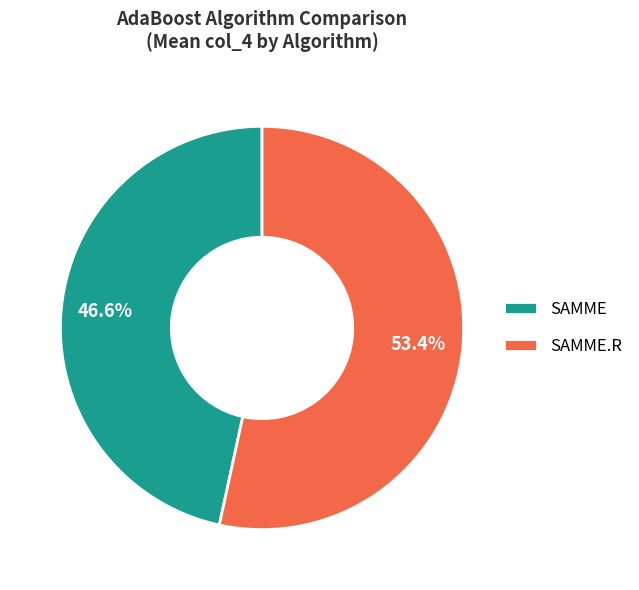

To the nearest percent, what is the difference between the SAMME and SAMME.R slice percentages?

7%